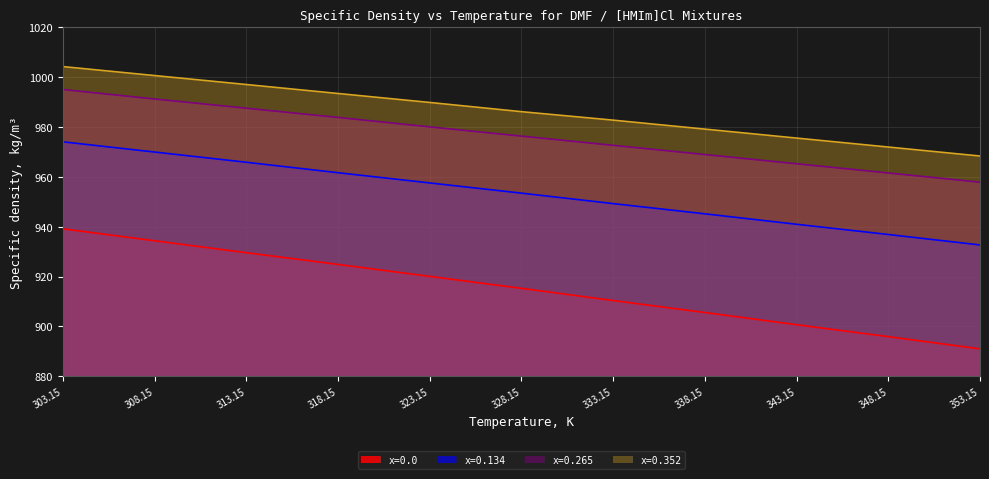

Rank the series at 313.15 from highest to lowest value.

x=0.352, x=0.265, x=0.134, x=0.0